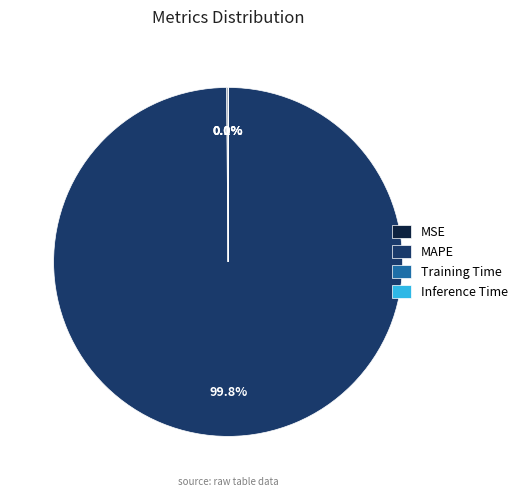

Does any single category account for the majority?

Yes